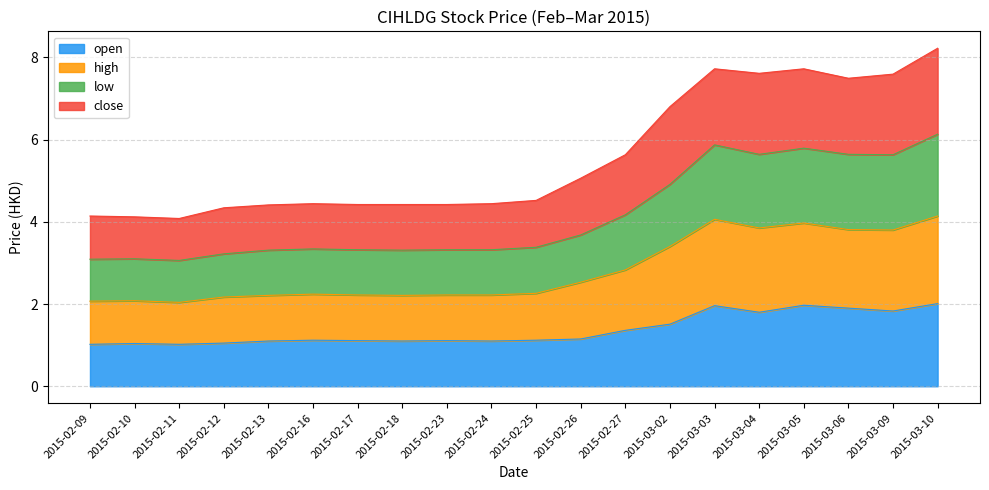

Is it true that open equals 3.0 at 2015-03-03?

False